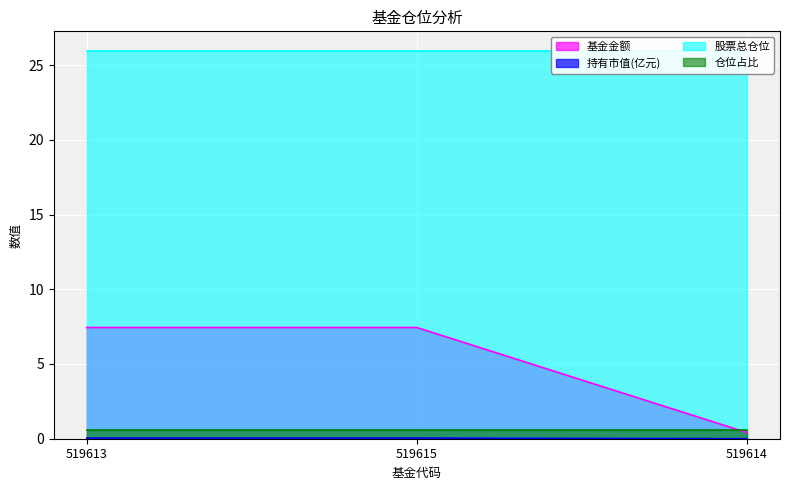

Does the chart display data point markers on the line(s)?

No